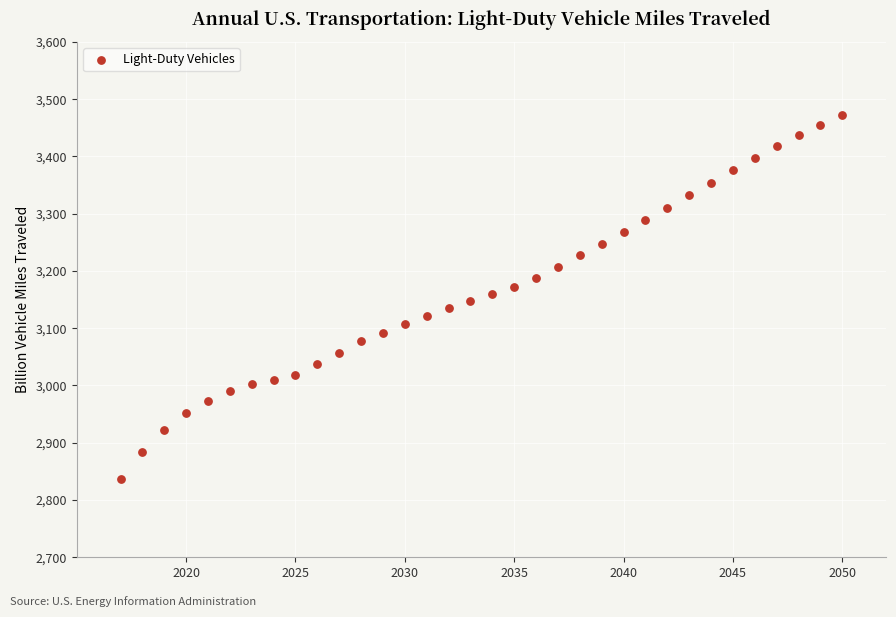

What is the range of Y values (max minus min)?

636.7